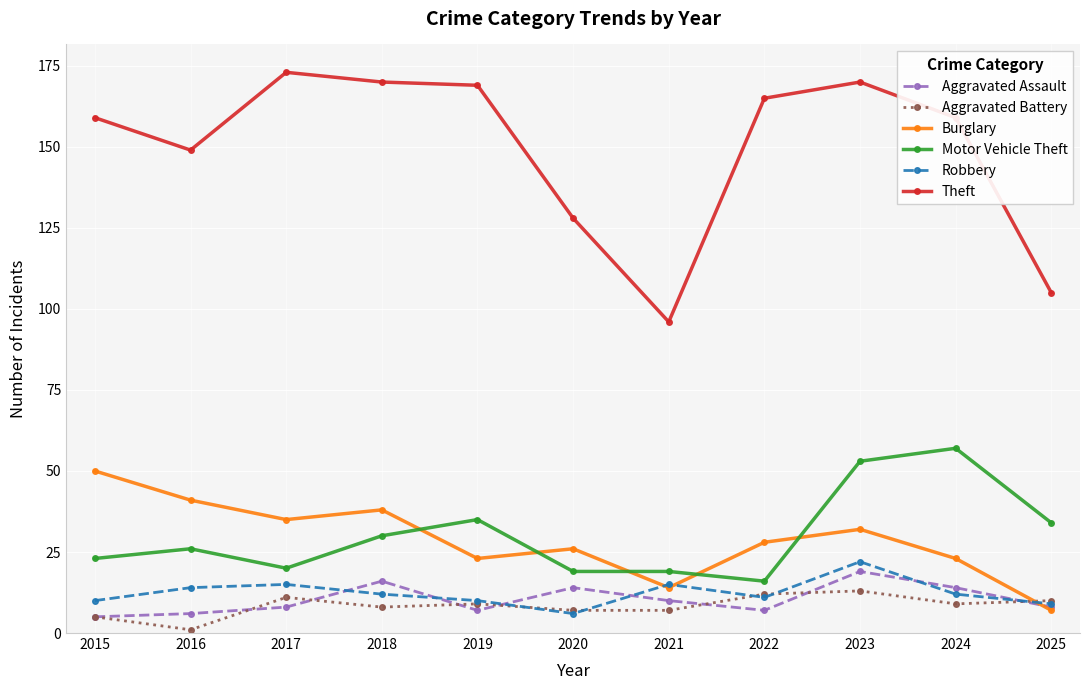

Where do Aggravated Assault and Burglary first cross each other?

2024 and 2025